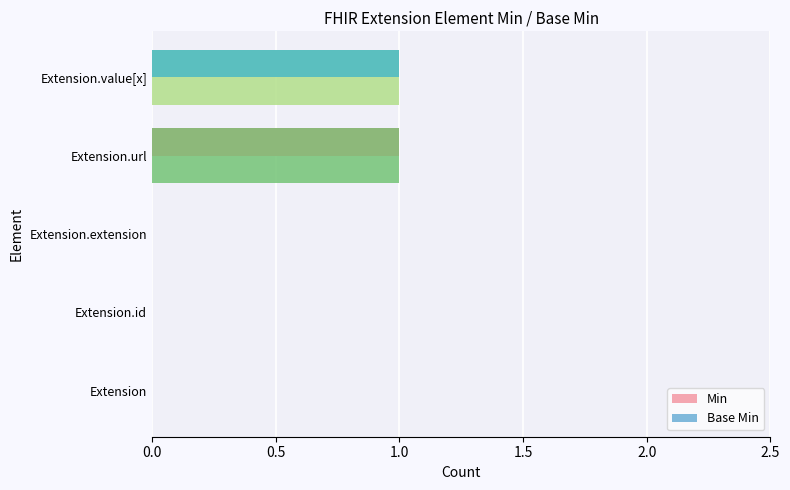

What are all the series names shown in the legend?

Min, Base Min